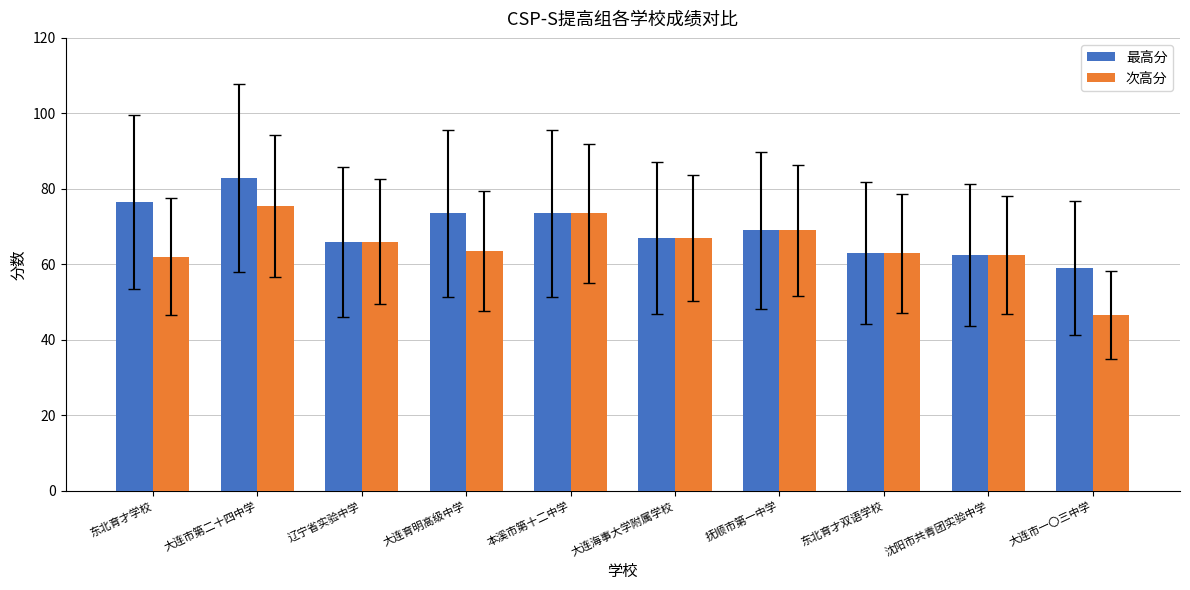

What is the average value of the 最高分 series?

69.3